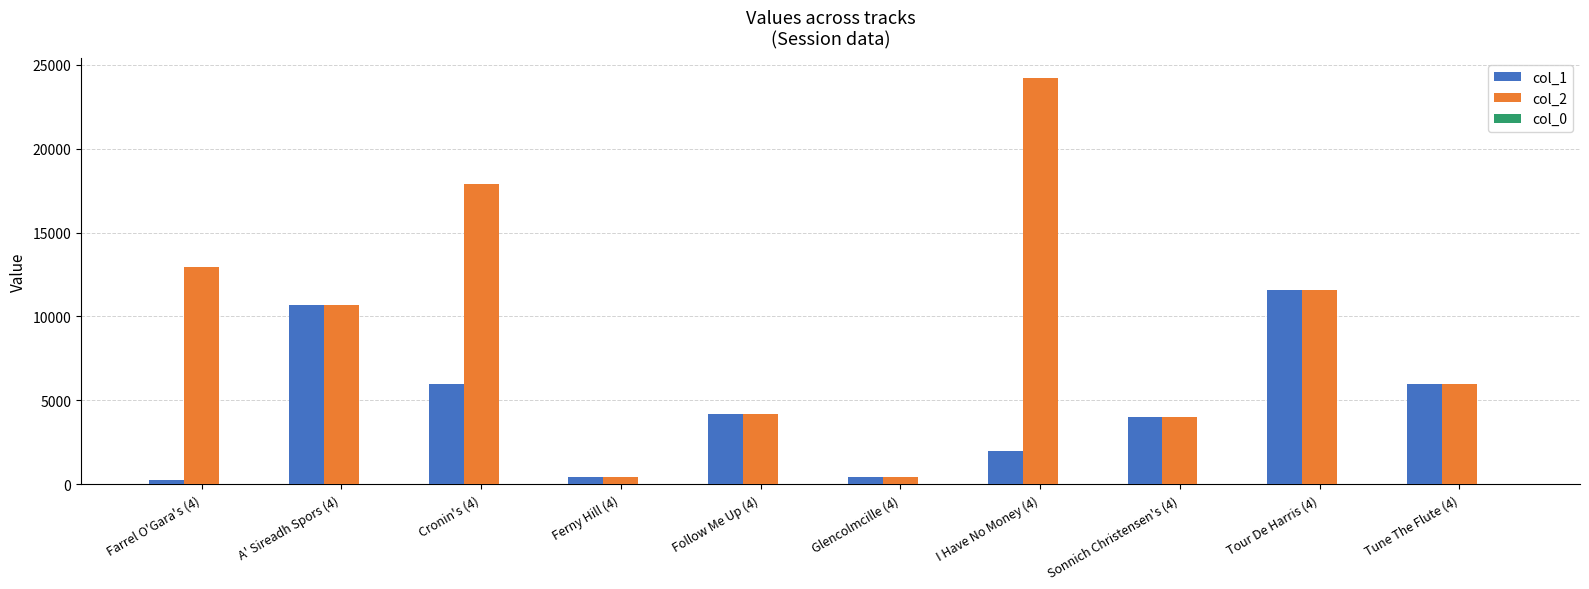

At which category is the sum across all series the highest?

I Have No Money (4)